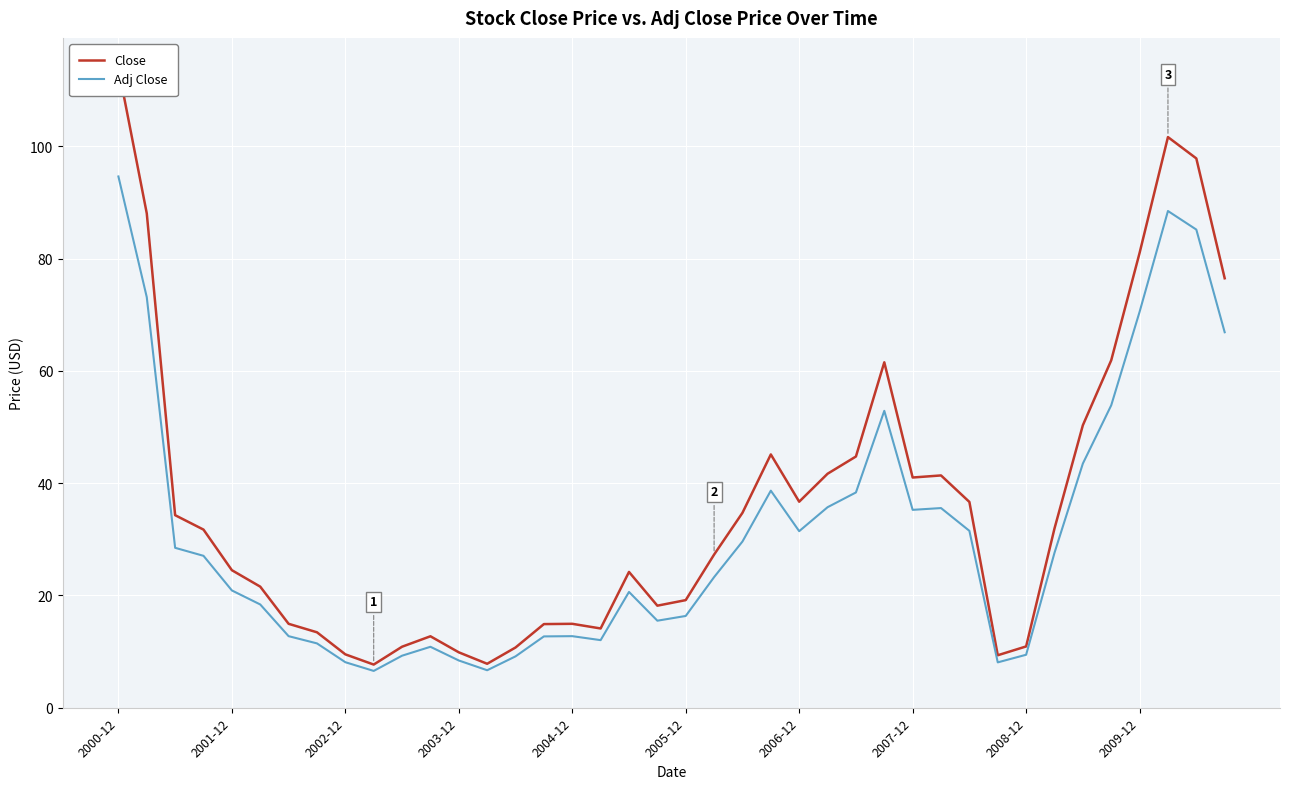

True or false: Close has a value of 88.6 at 34.

False